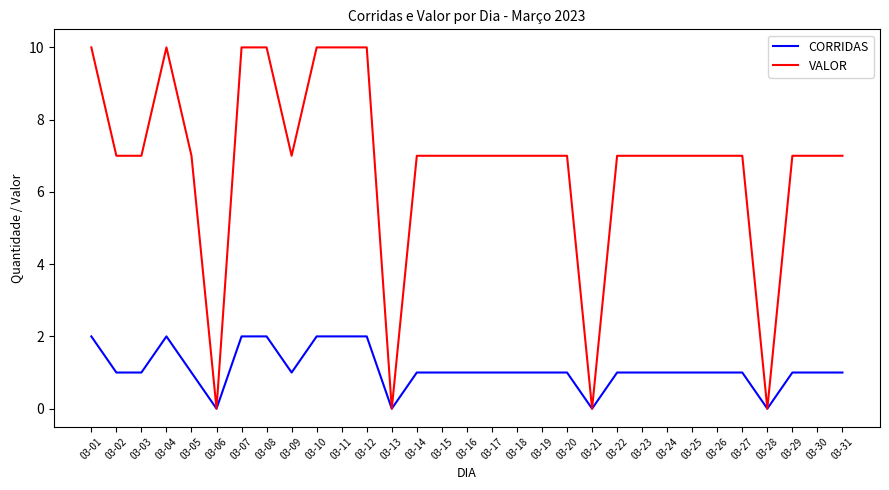

The value of CORRIDAS at 03-24 is 0. True or false?

False